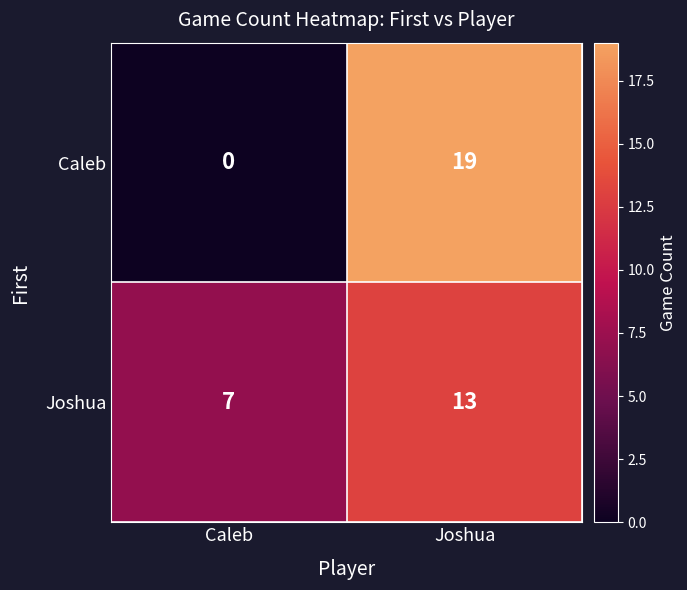

Which series has the largest range (max minus min)?

Caleb